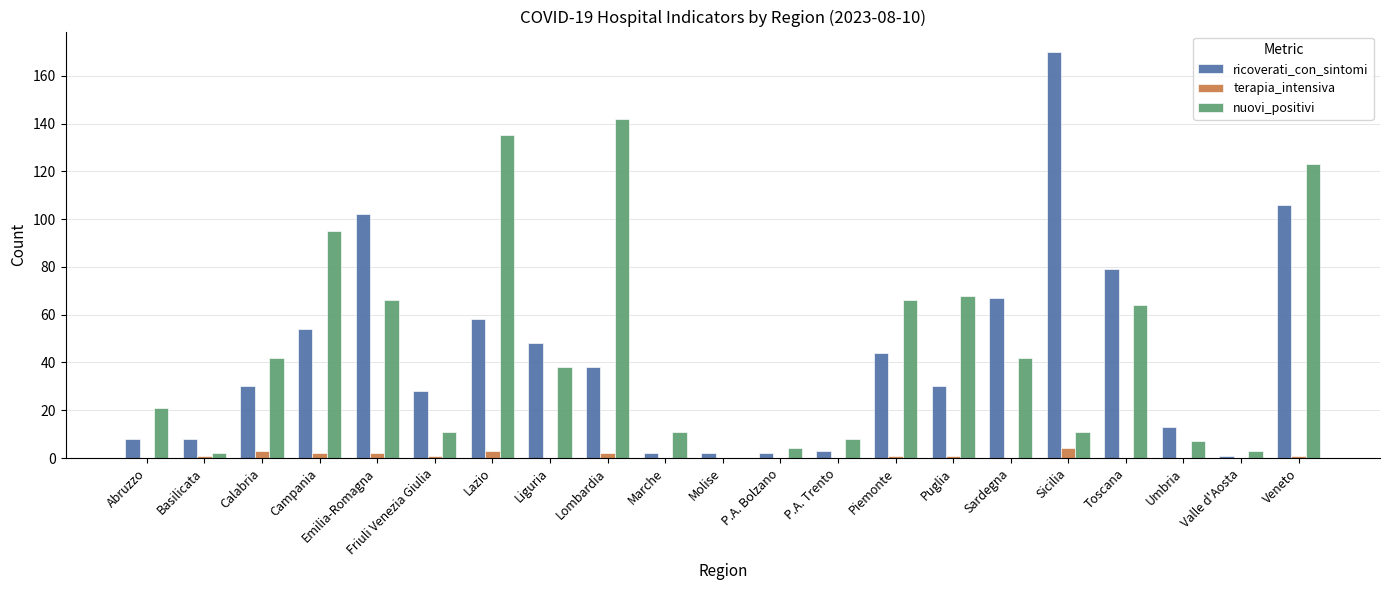

What is the sum of all ricoverati_con_sintomi values?

893